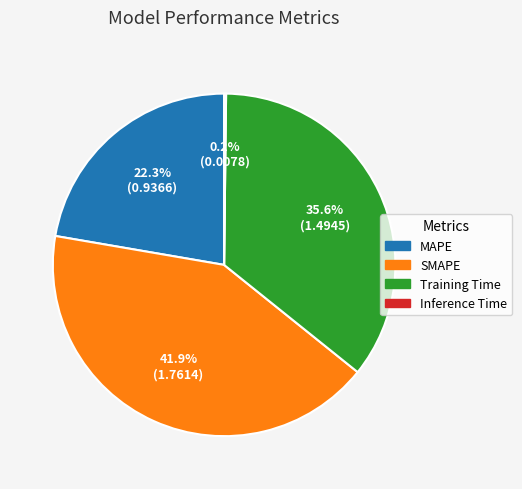

Is the sum of SMAPE and MAPE greater than half?

Yes